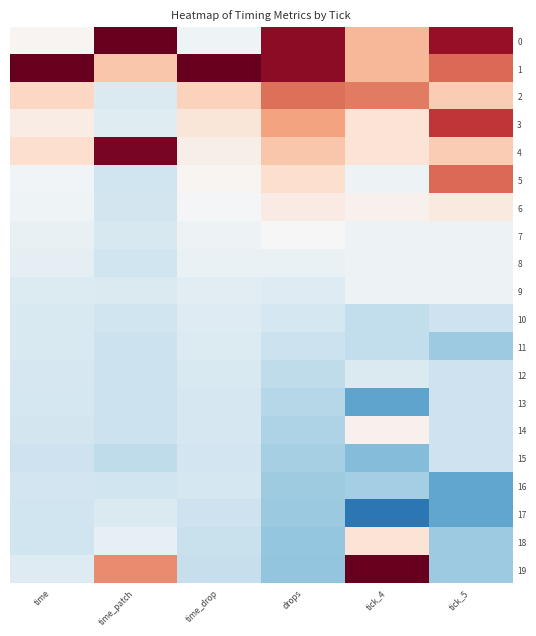

Rank the series by their maximum value, from lowest to highest.

15, 16, 13, 12, 17, 11, 10, 8, 9, 7, 14, 6, 18, 2, 5, 3, 4, 19, 0, 1